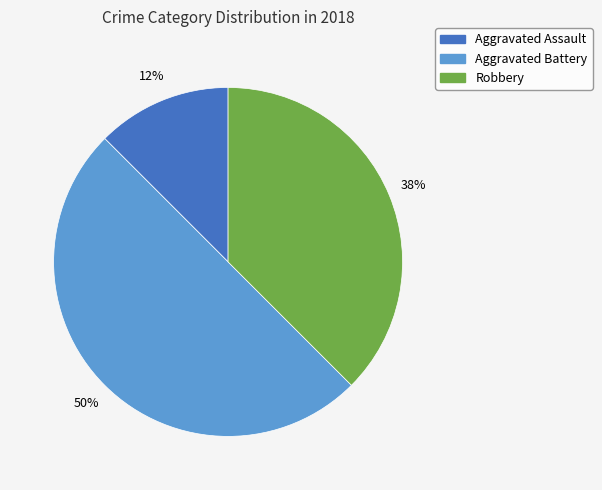

Do Aggravated Battery and Robbery together represent more than half of the pie?

Yes